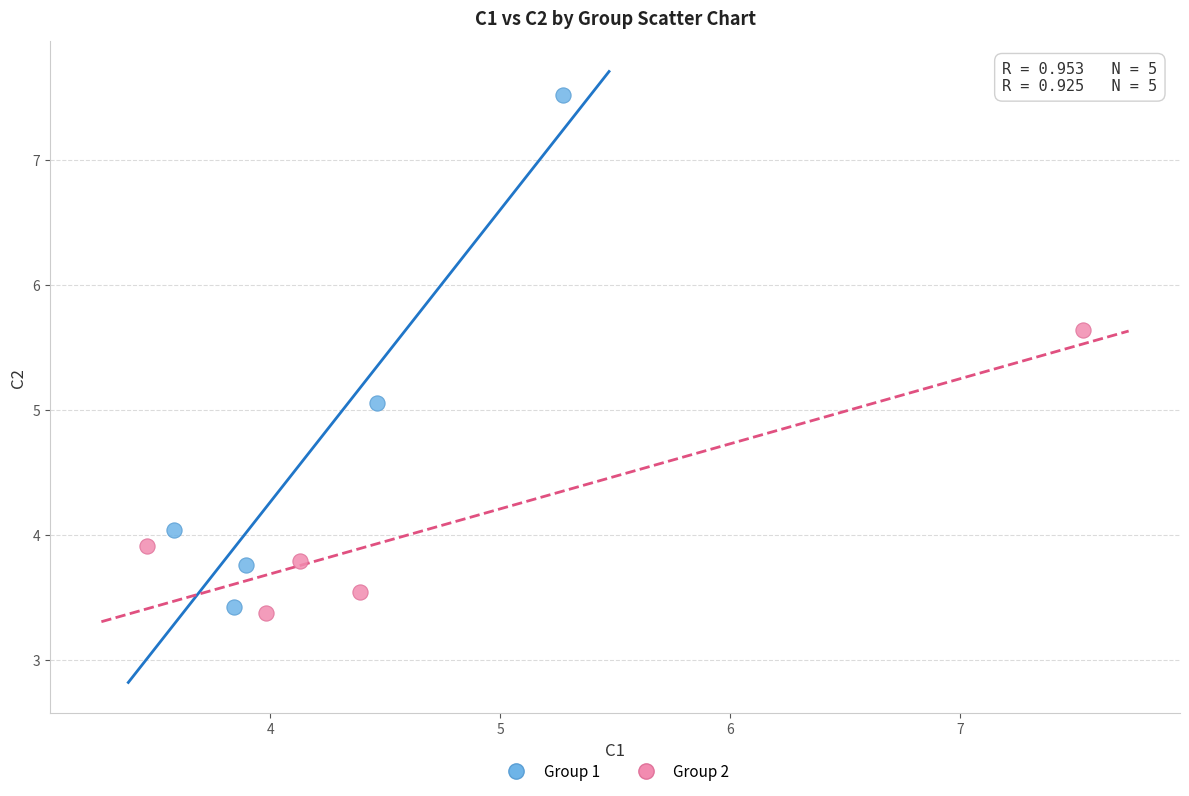

Which series has the largest Y range (max minus min)?

Group 1